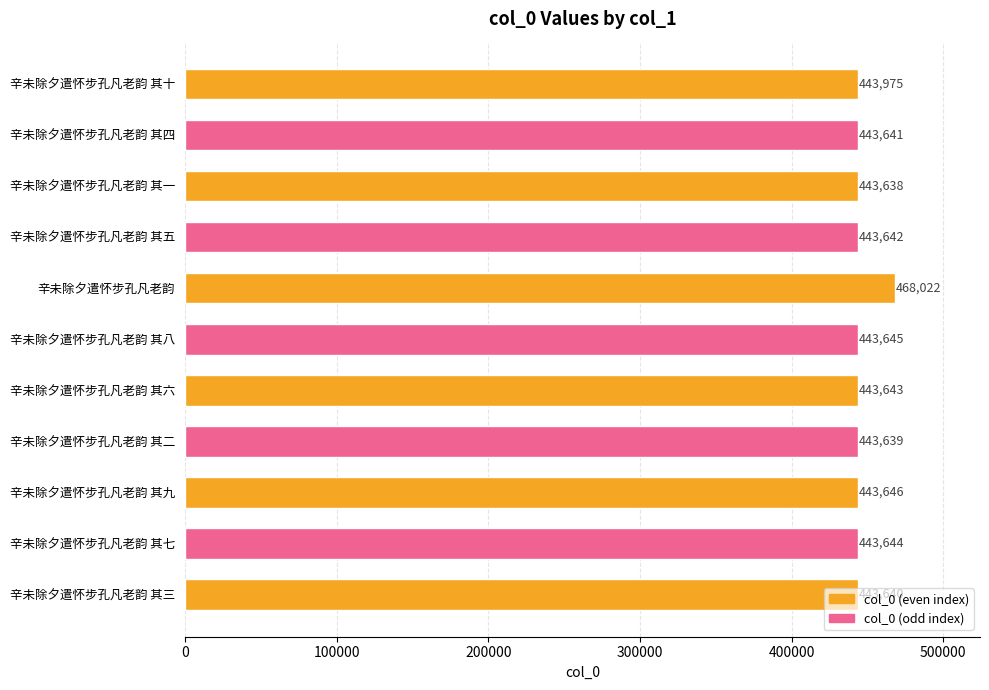

The value at 辛未除夕遣怀步孔凡老韵 其九 is 771974. True or false?

False